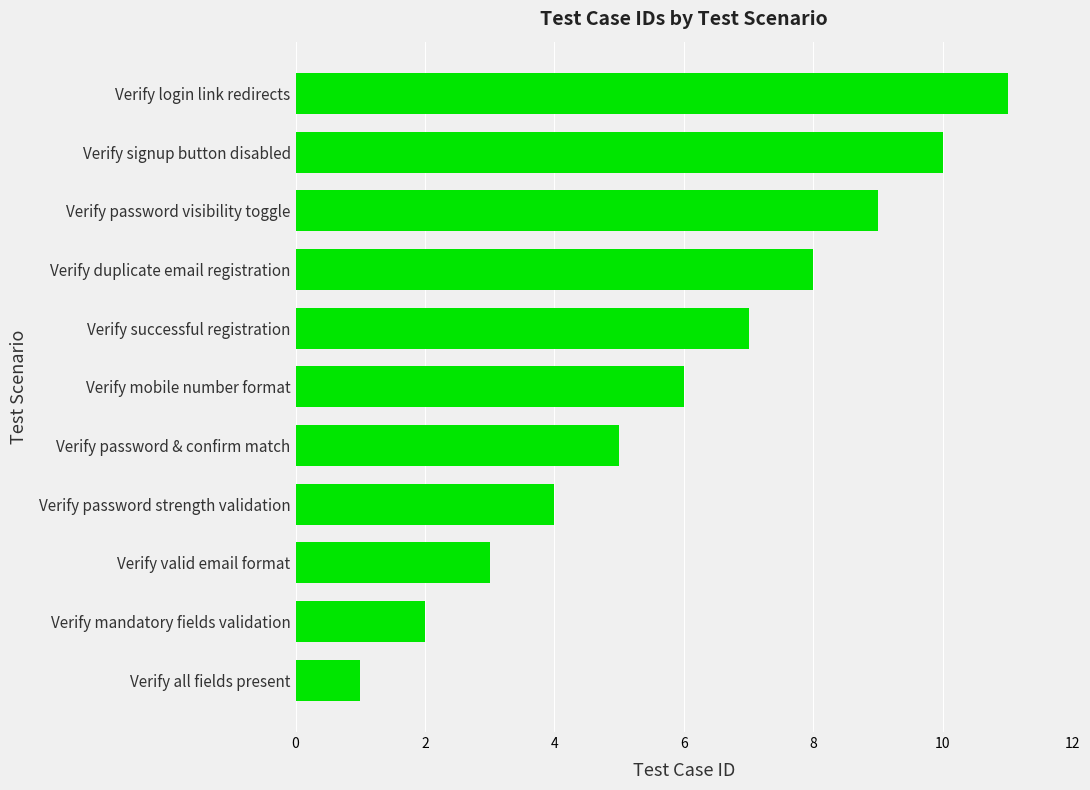

Count the values in the range 3 to 9.

7